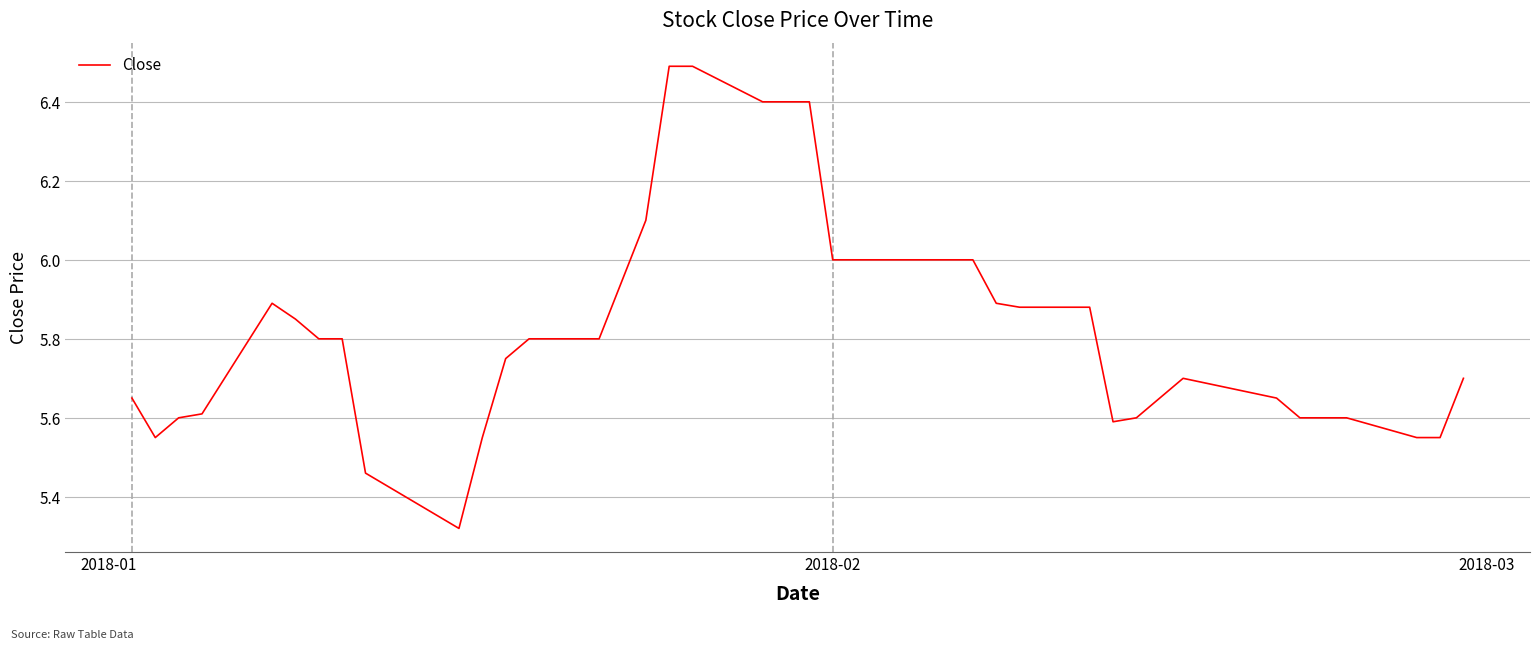

Does the chart have visible grid lines?

Yes